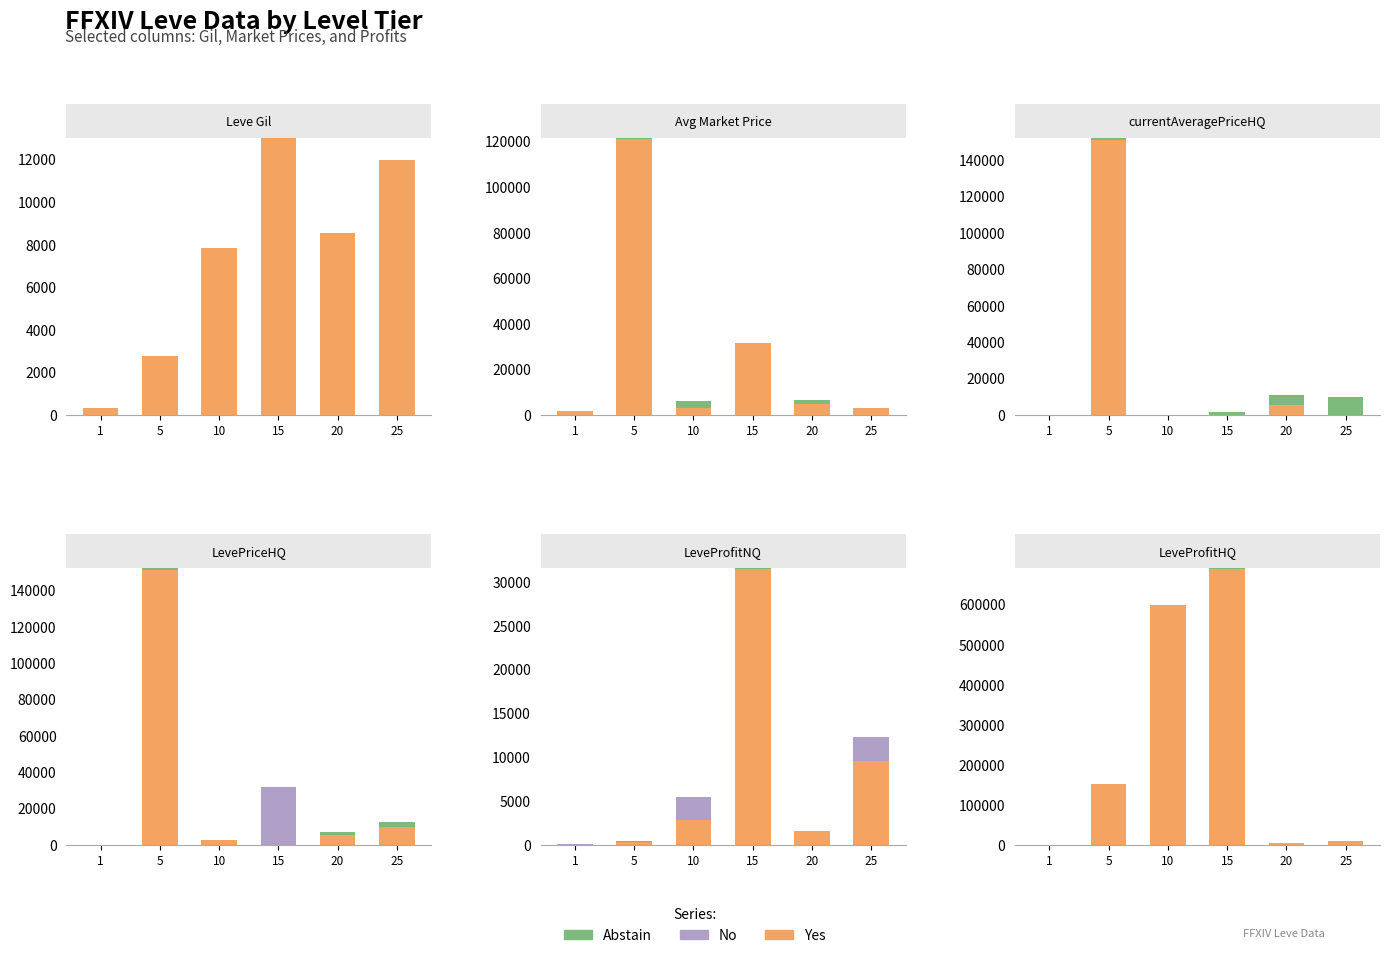

Between 10 and 15, which is larger?

15